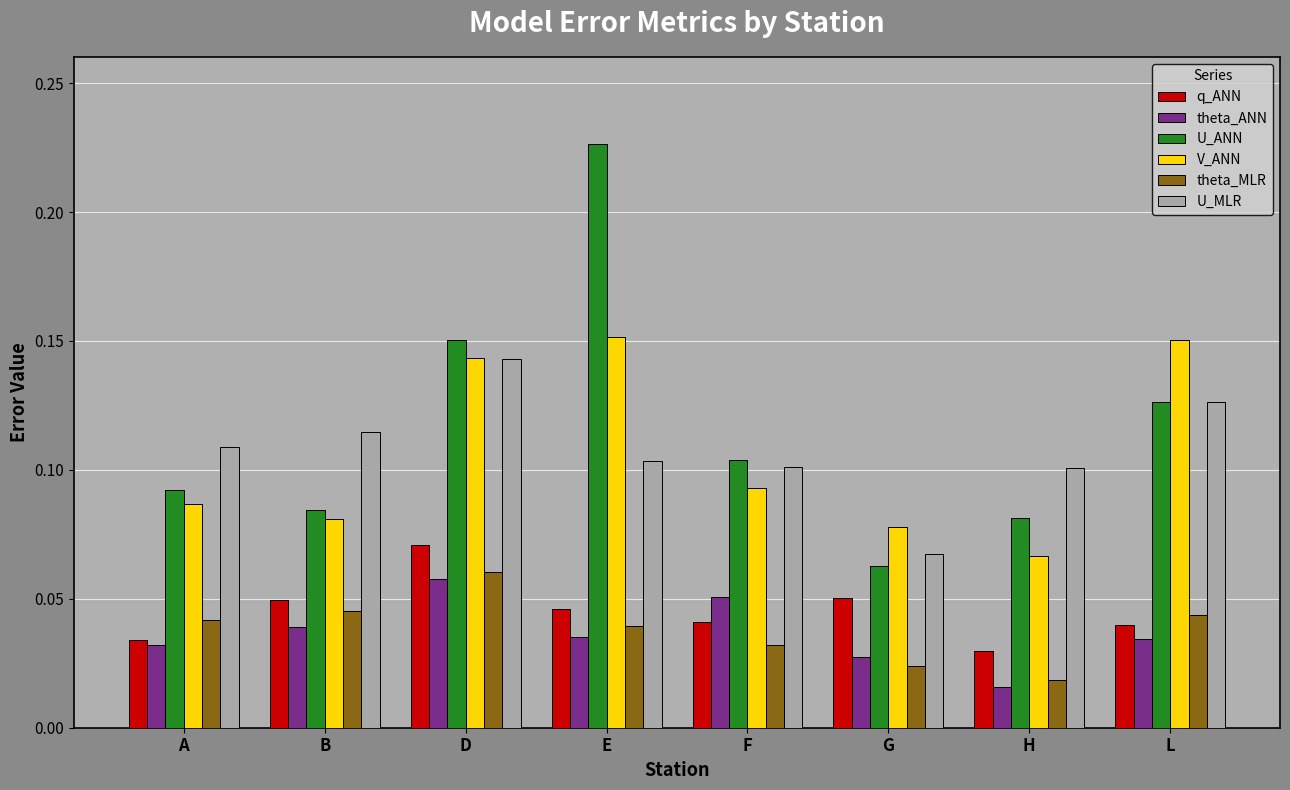

How many bars are there in each group?

6